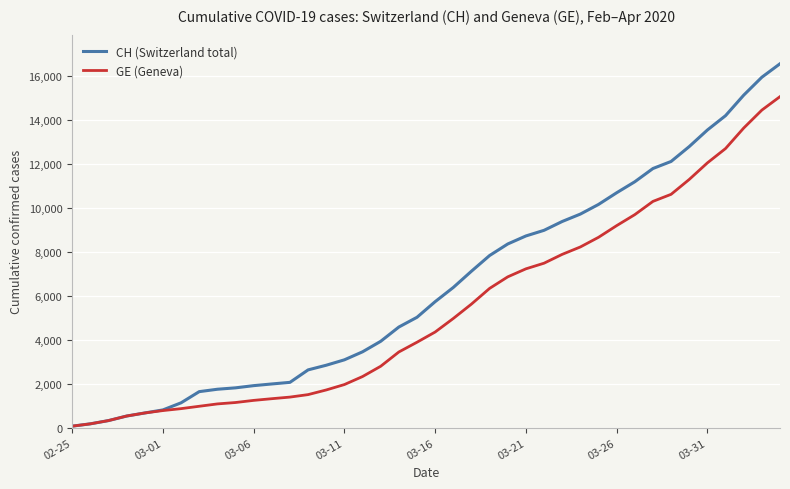

Which series has the largest total across all categories?

CH (Switzerland total)